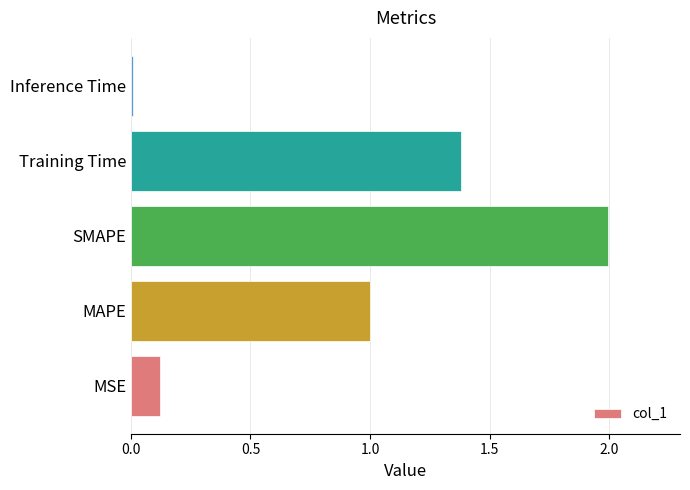

Rank the categories by value from lowest to highest.

Inference Time, MSE, MAPE, Training Time, SMAPE